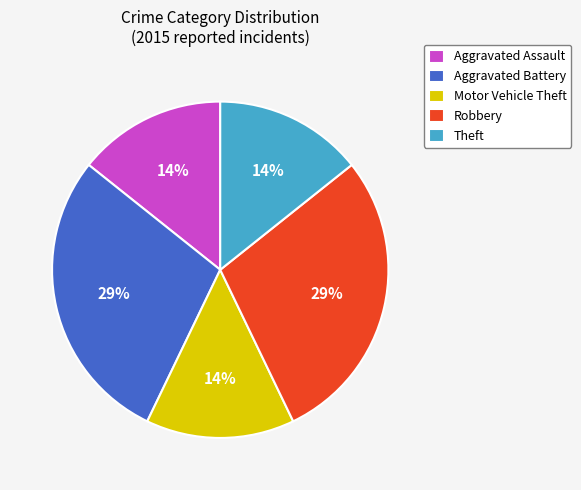

How many slices are in this pie chart?

5